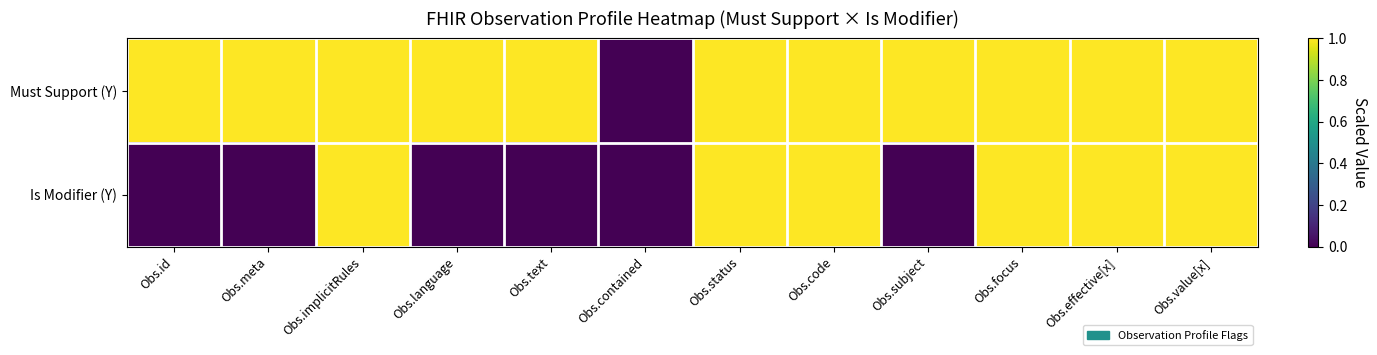

List the series in order of their peak value, highest first.

Must Support (Y), Is Modifier (Y)